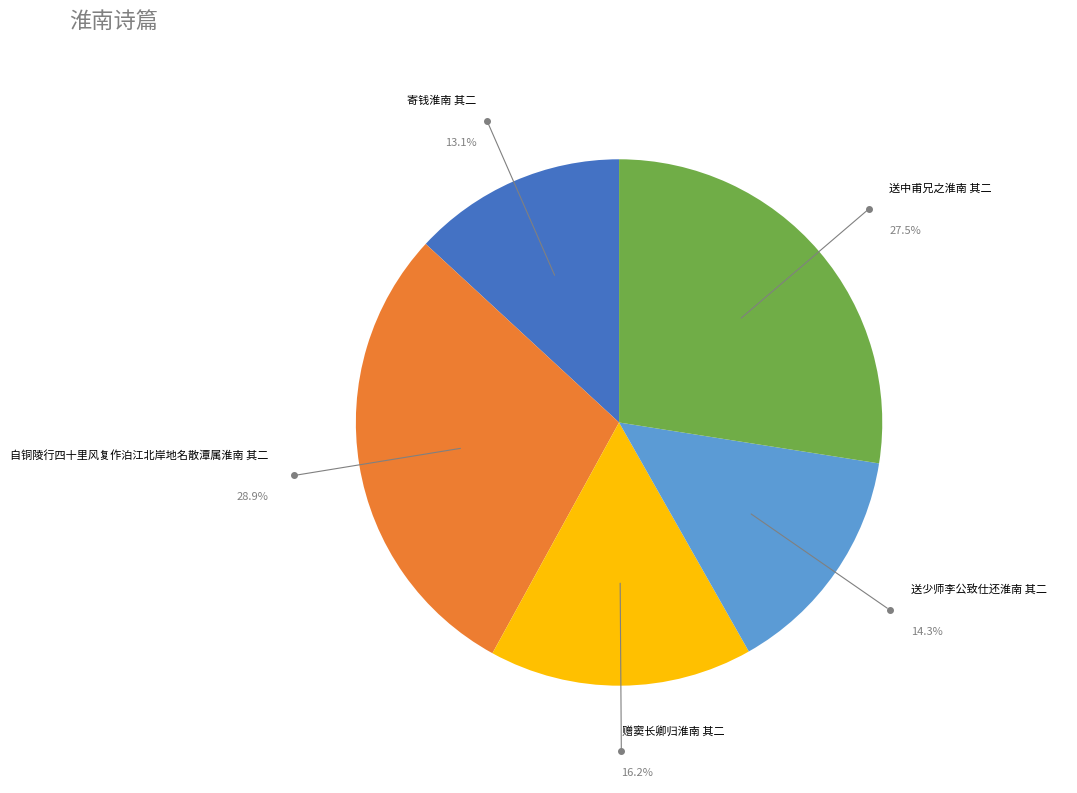

What percentage is the 寄钱淮南 其二 slice, to the nearest percent?

13%